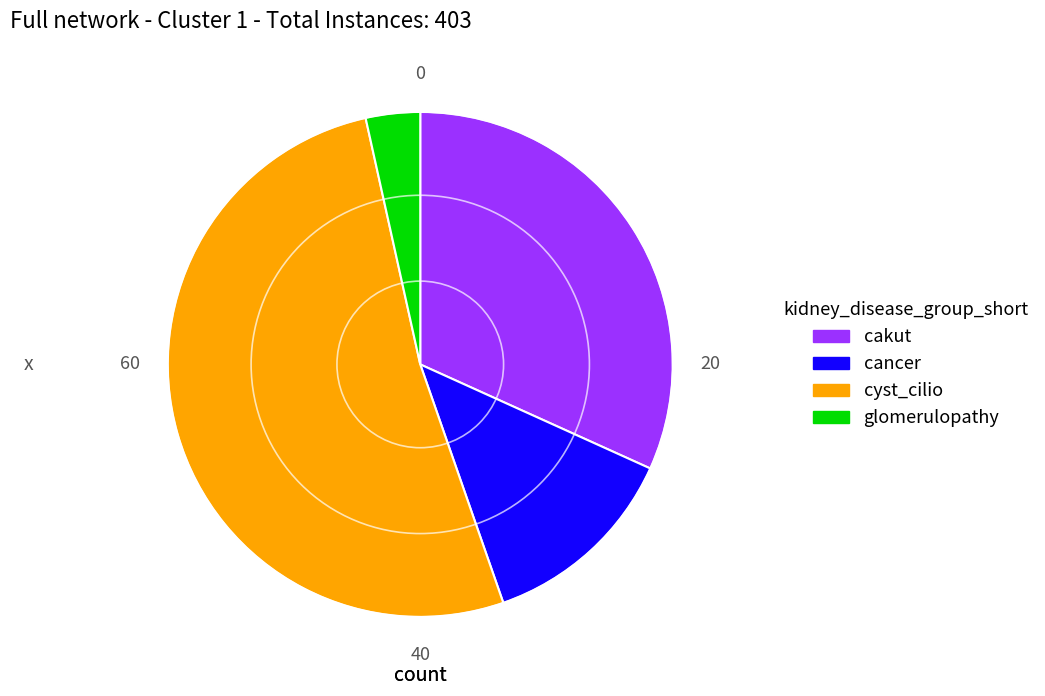

Which slice is the largest?

cyst_cilio